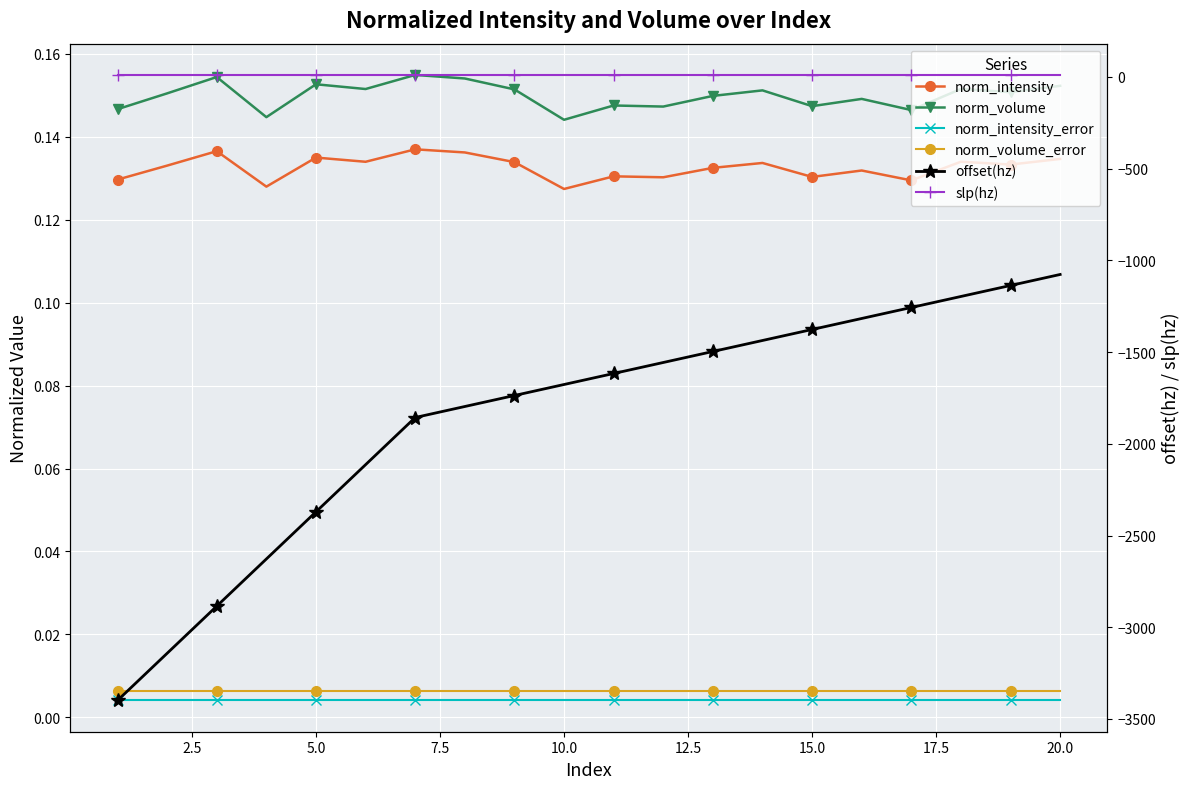

How many lines are shown in the chart?

6